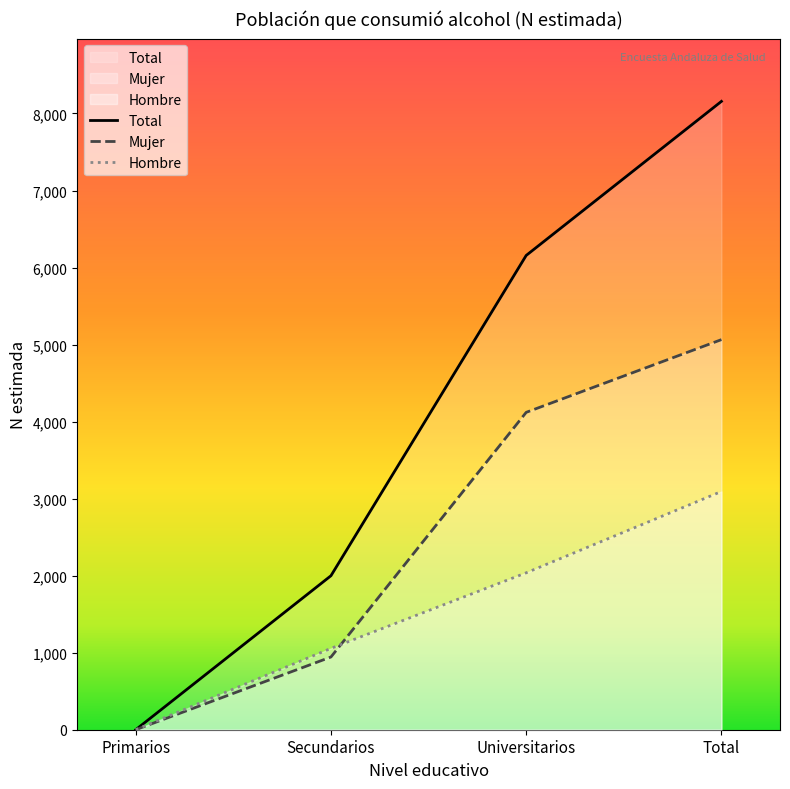

How many categories are shown in the chart?

4